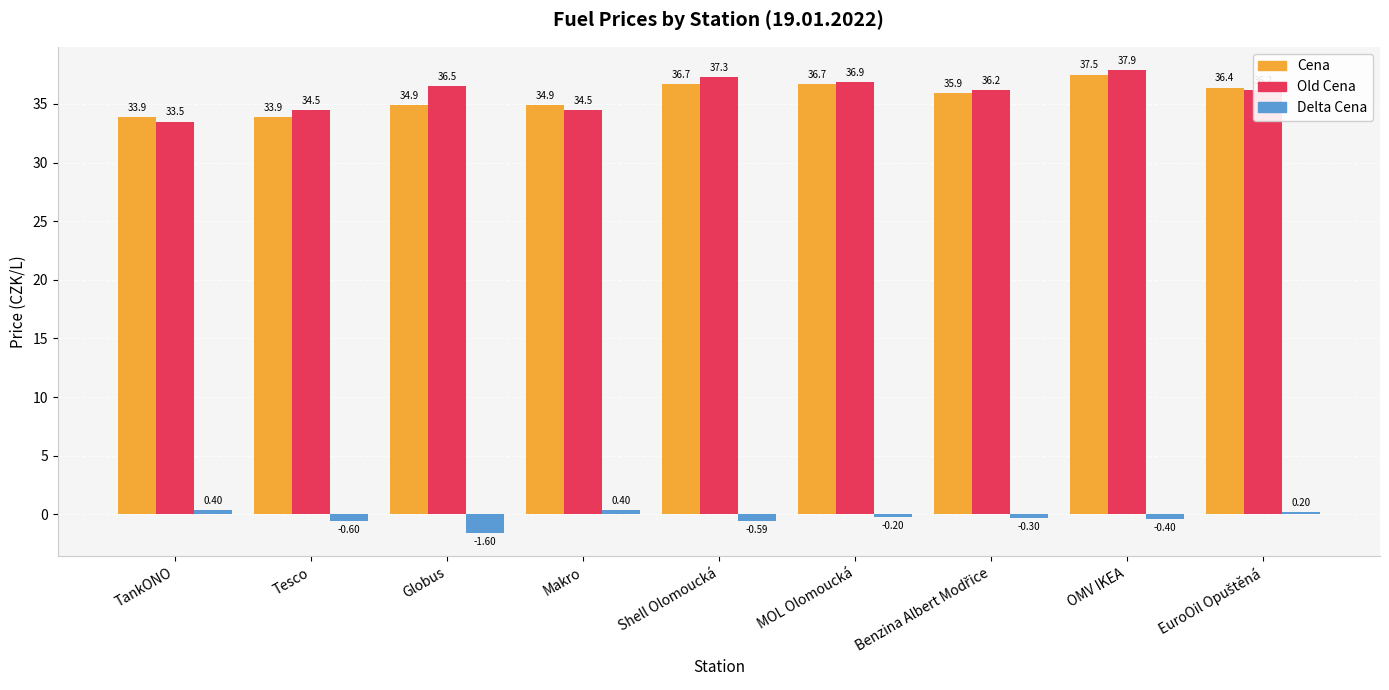

Which category has the lowest value across all series?

Globus